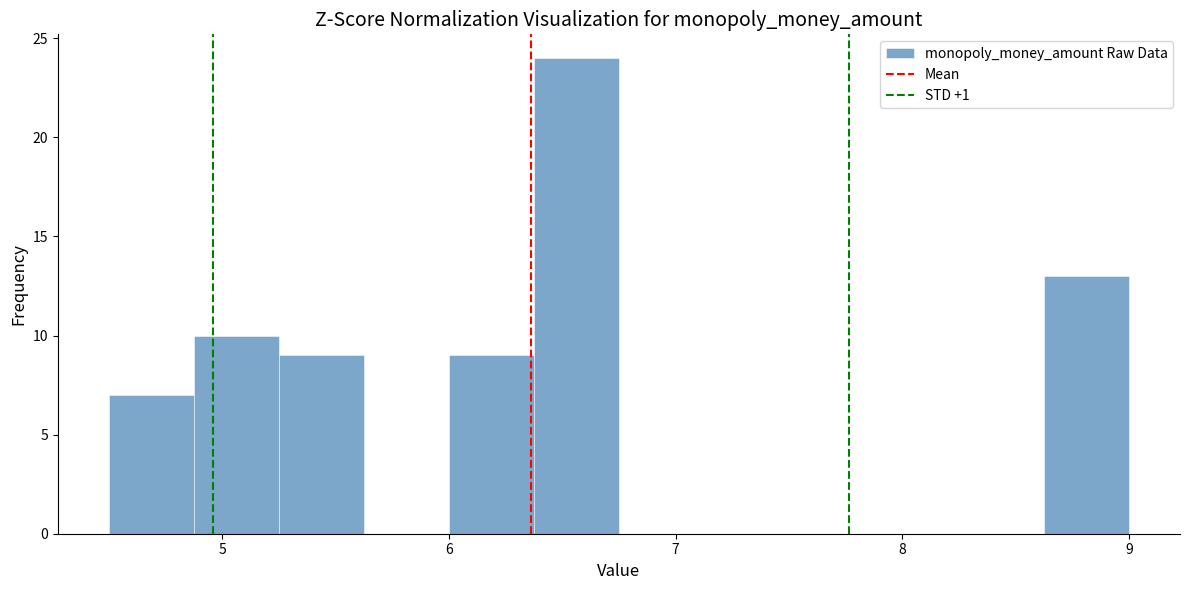

Around what value on the x-axis is the tallest bar? Give the approximate position of its centre, as read against the axis.

6.6